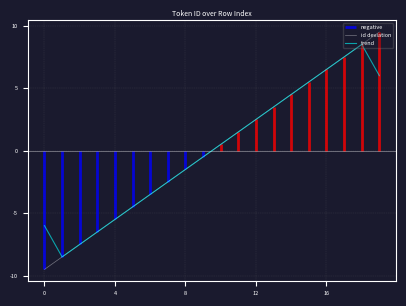

At how many categories does at least one series exceed 2?

8